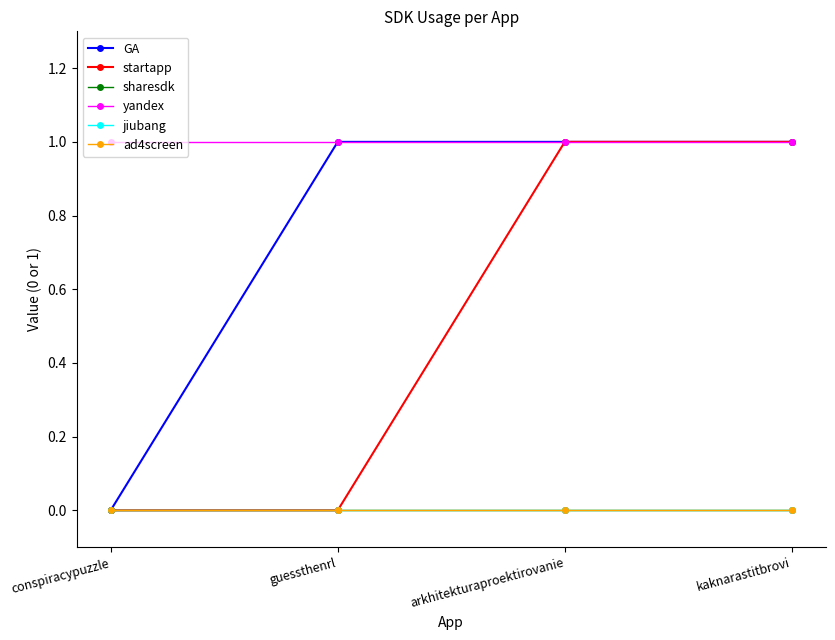

True or false: yandex and GA intersect in this chart.

False